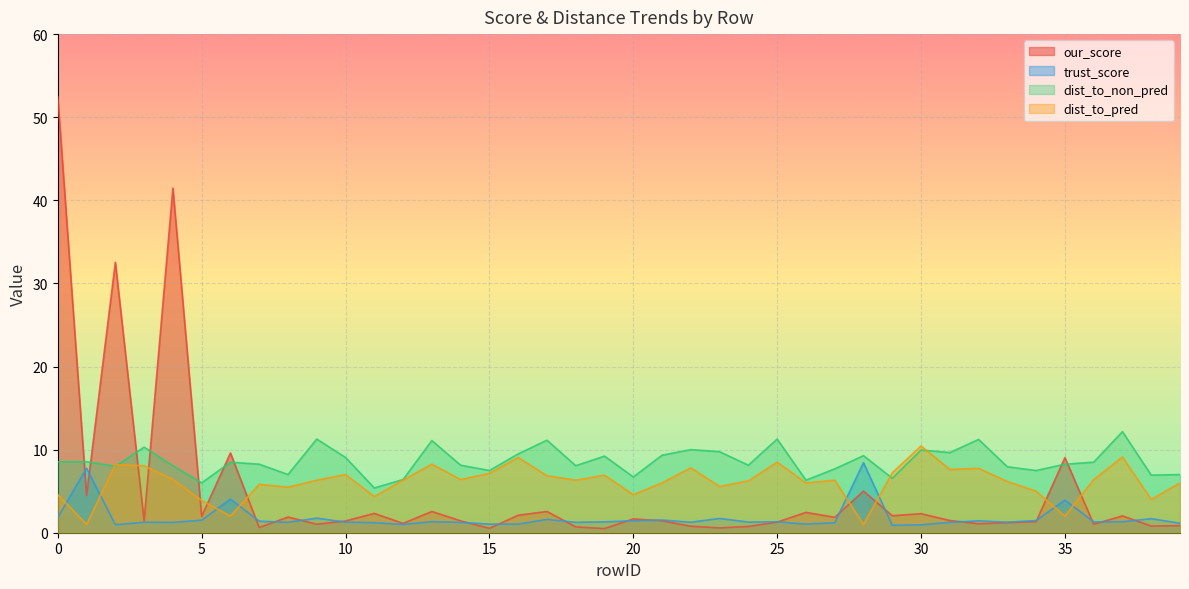

What is the value of the dist_to_non_pred point at the 27th from the left?

6.3